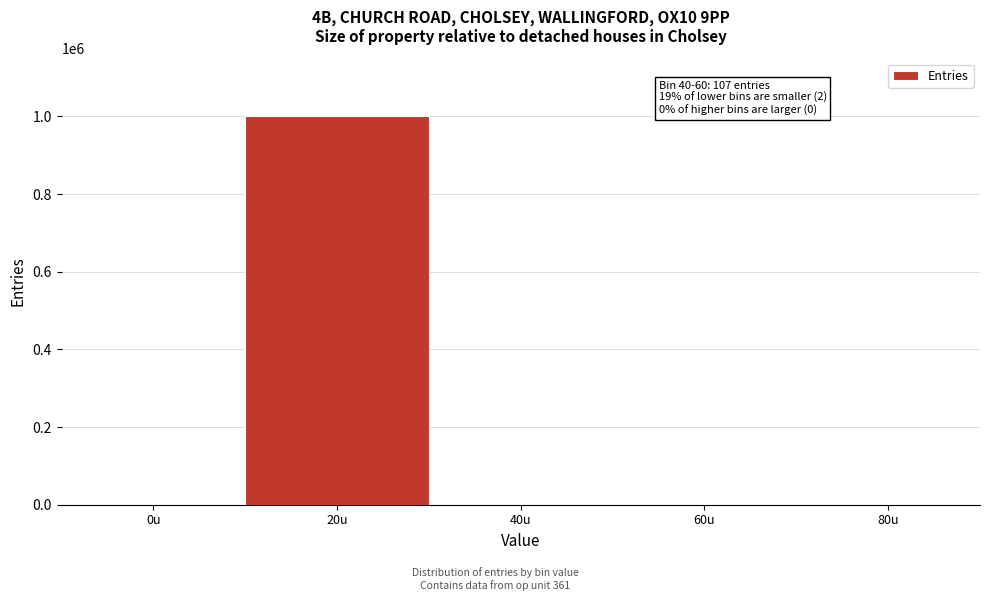

At which category does the chart reach its peak across all series?

20u